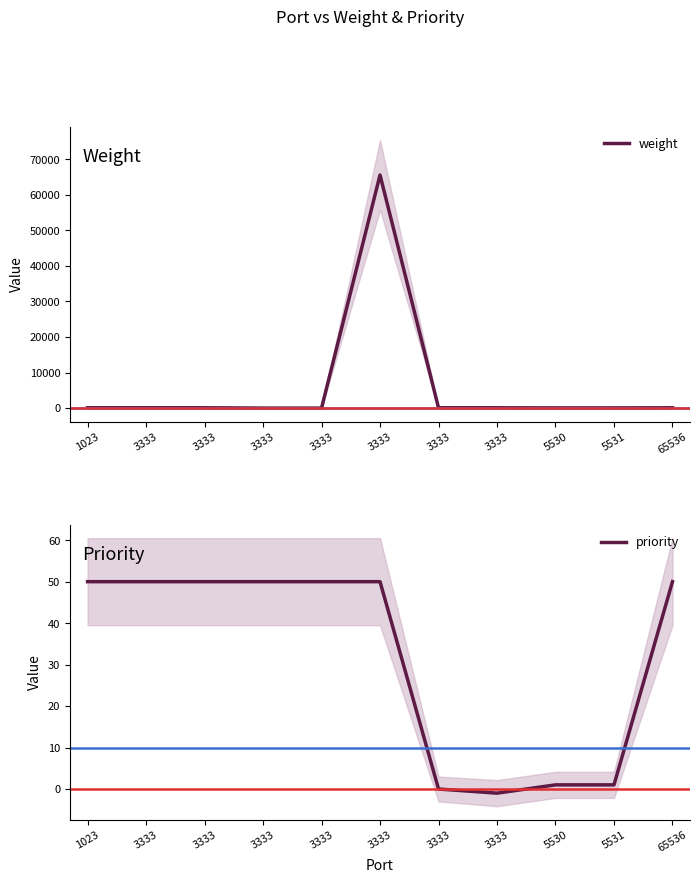

Is this an area chart (filled region under the line)?

No